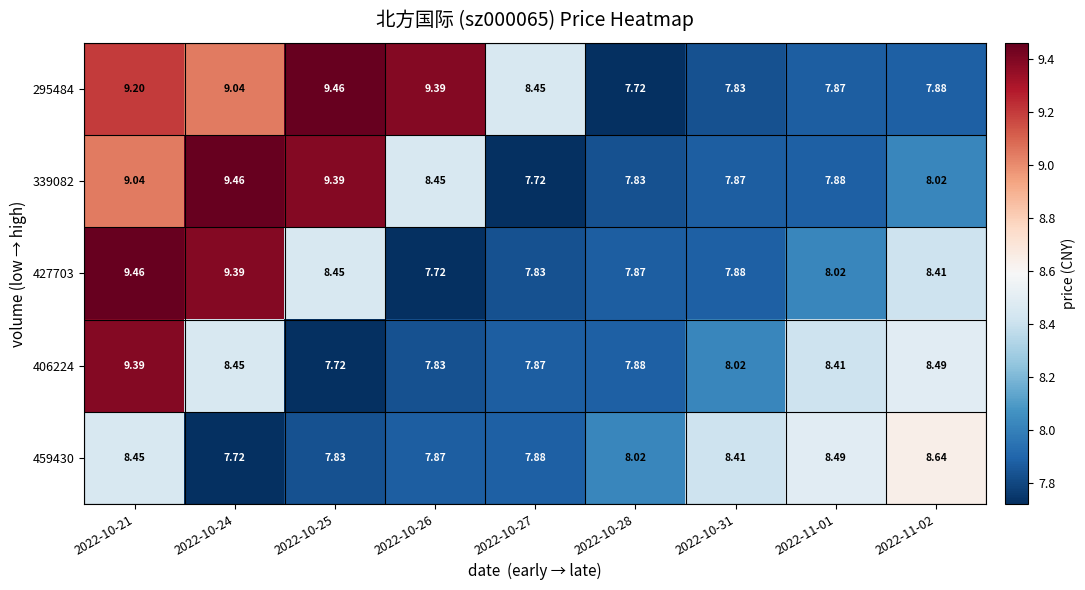

Reading left to right, what are all the values shown in this chart?

295484: 2022-10-21=9.2	2022-10-24=9.0	2022-10-25=9.5	2022-10-26=9.4	2022-10-27=8.4	2022-10-28=7.7	2022-10-31=7.8	2022-11-01=7.9	2022-11-02=7.9
339082: 2022-10-21=9.0	2022-10-24=9.5	2022-10-25=9.4	2022-10-26=8.4	2022-10-27=7.7	2022-10-28=7.8	2022-10-31=7.9	2022-11-01=7.9	2022-11-02=8.0
427703: 2022-10-21=9.5	2022-10-24=9.4	2022-10-25=8.4	2022-10-26=7.7	2022-10-27=7.8	2022-10-28=7.9	2022-10-31=7.9	2022-11-01=8.0	2022-11-02=8.4
406224: 2022-10-21=9.4	2022-10-24=8.4	2022-10-25=7.7	2022-10-26=7.8	2022-10-27=7.9	2022-10-28=7.9	2022-10-31=8.0	2022-11-01=8.4	2022-11-02=8.5
459430: 2022-10-21=8.4	2022-10-24=7.7	2022-10-25=7.8	2022-10-26=7.9	2022-10-27=7.9	2022-10-28=8.0	2022-10-31=8.4	2022-11-01=8.5	2022-11-02=8.6